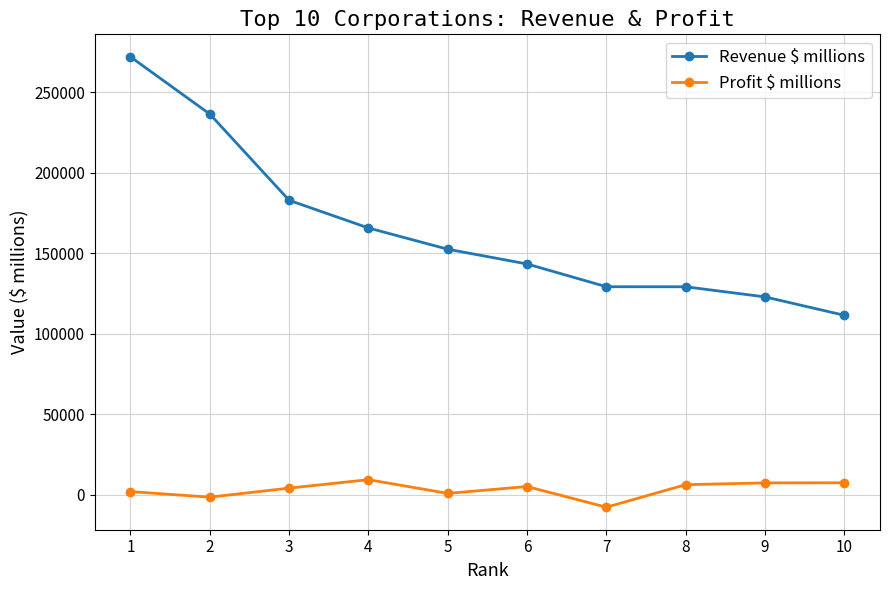

Is it true that Revenue $ millions equals 69336 at 9?

False